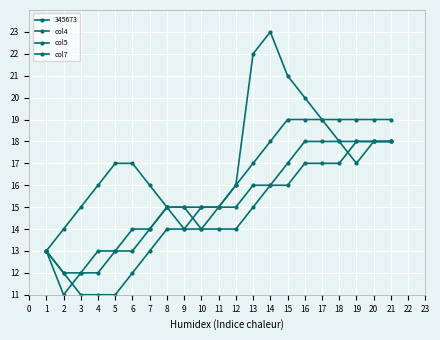

Does the chart display data point markers on the line(s)?

Yes